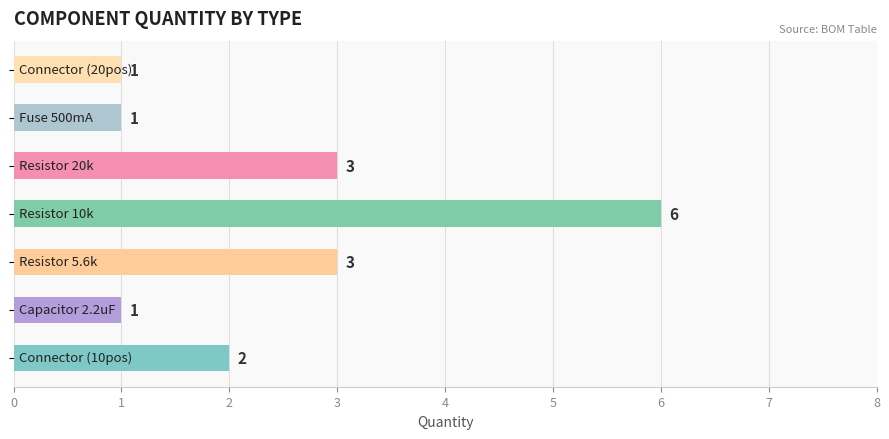

What is the sum of all values?

17